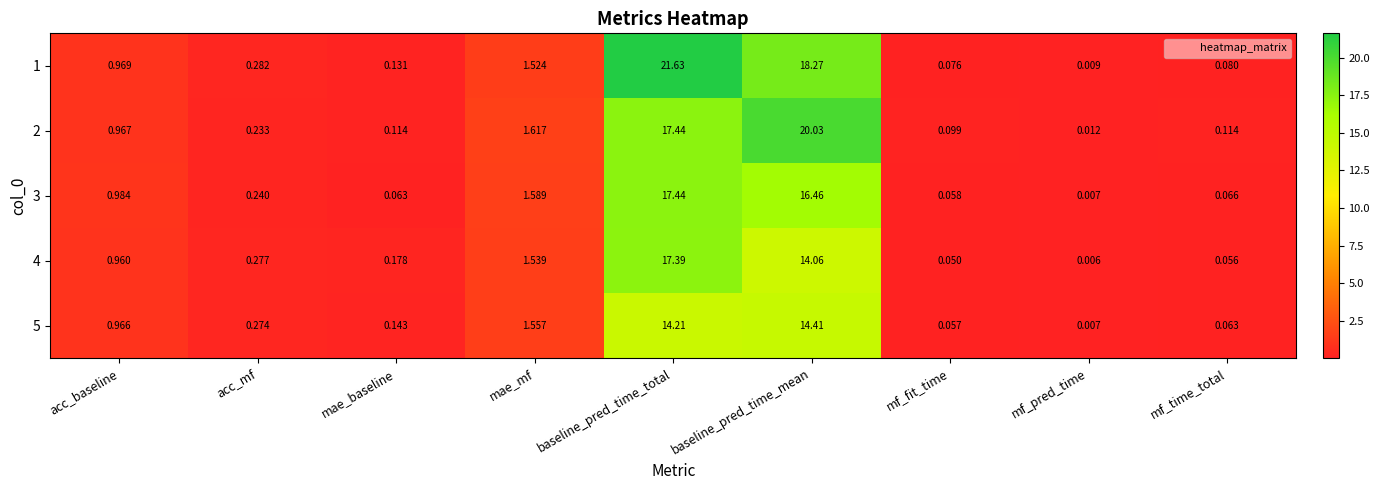

At which label is 5 closest to 7?

mae_mf